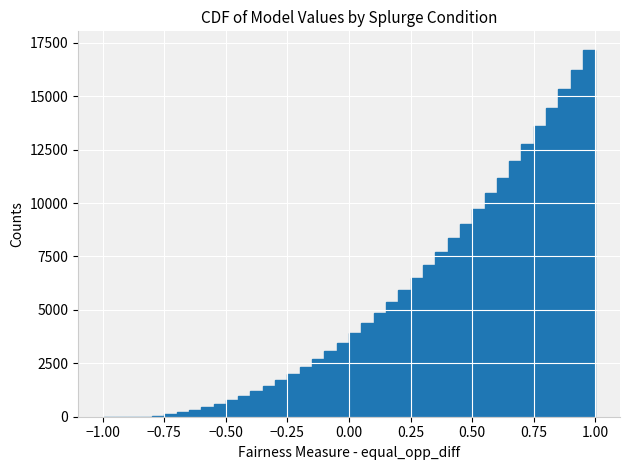

Read against the x-axis, roughly where is the centre of the tallest bar?

1.00